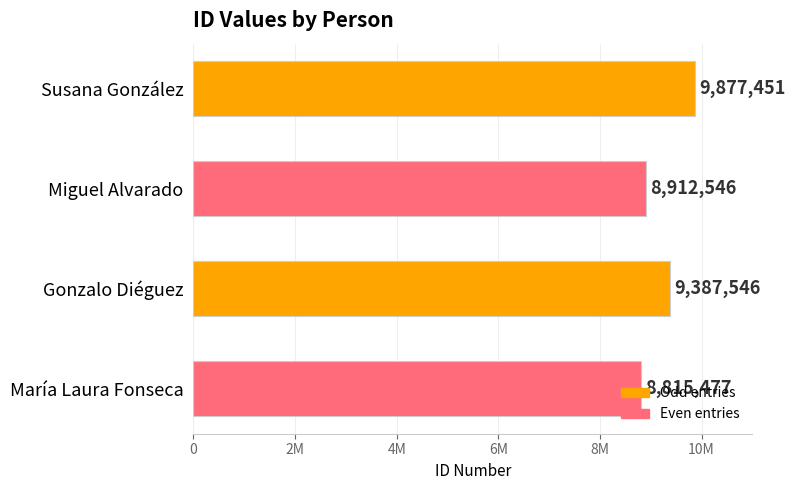

What is the average value?

9248255